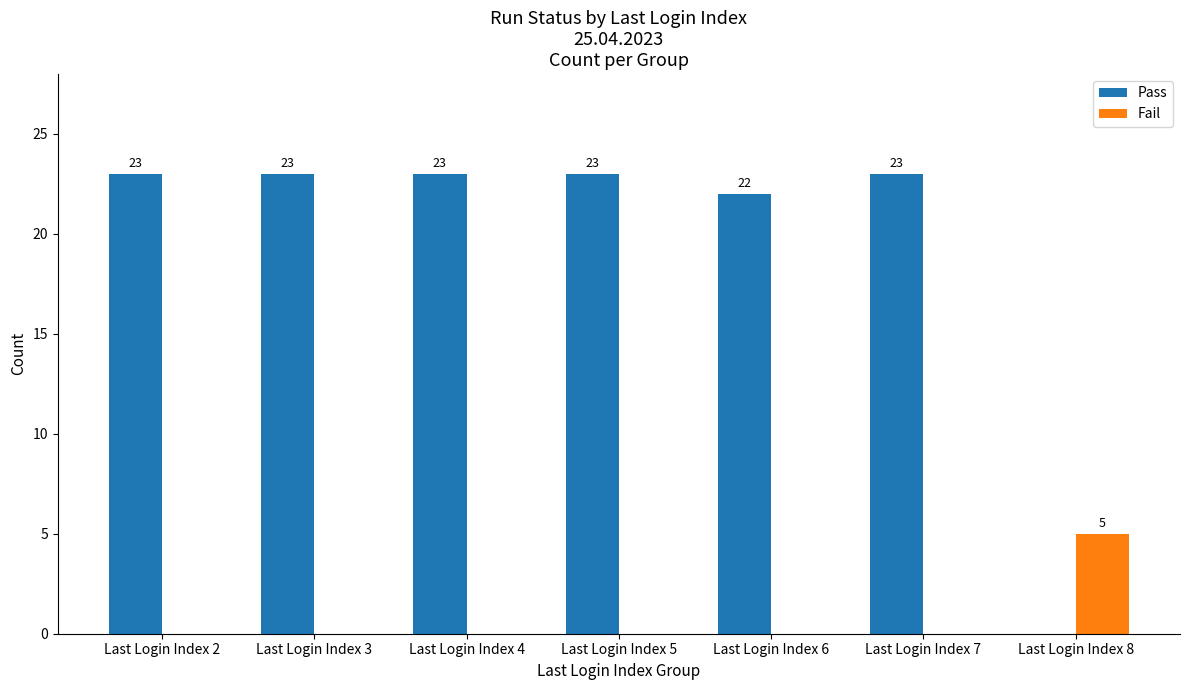

Between Last Login Index 2 and Last Login Index 8, which series saw the biggest shift?

Pass